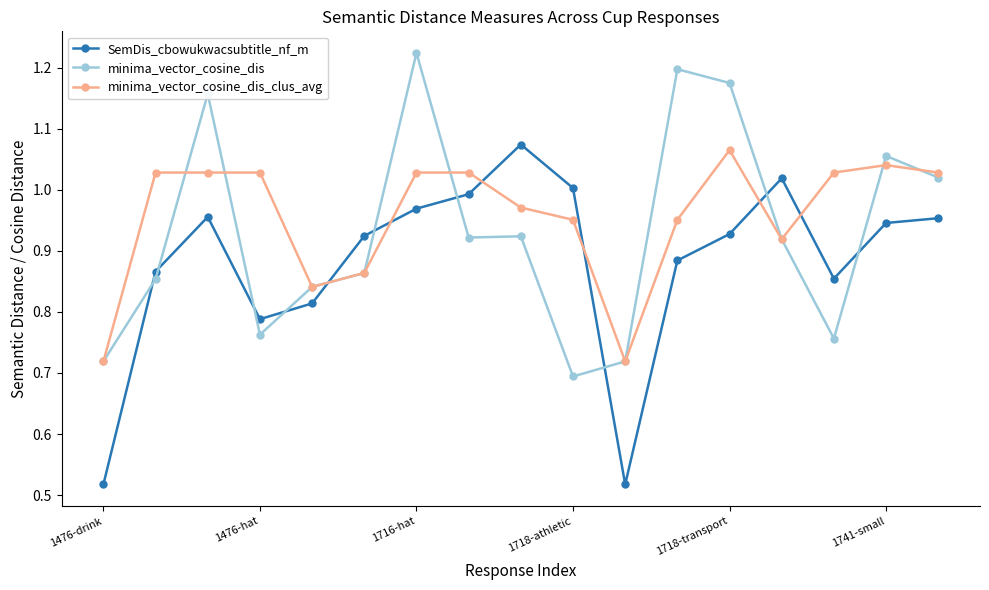

In minima_vector_cosine_dis_clus_avg, how many points are lower than both neighbors (excluding endpoints)?

3